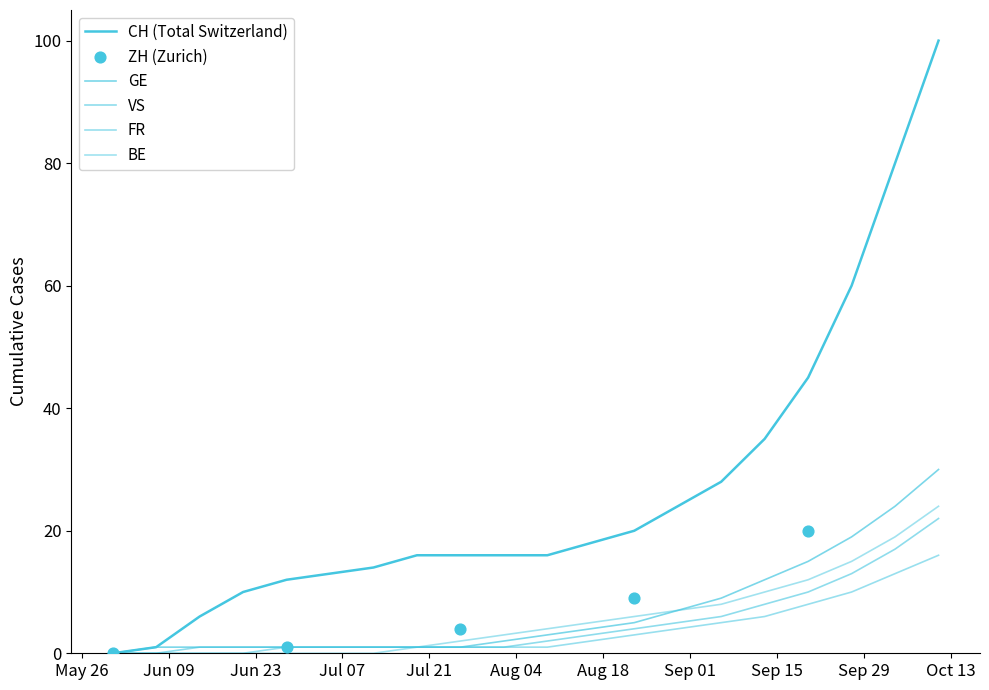

At how many categories does at least one series exceed 81?

1